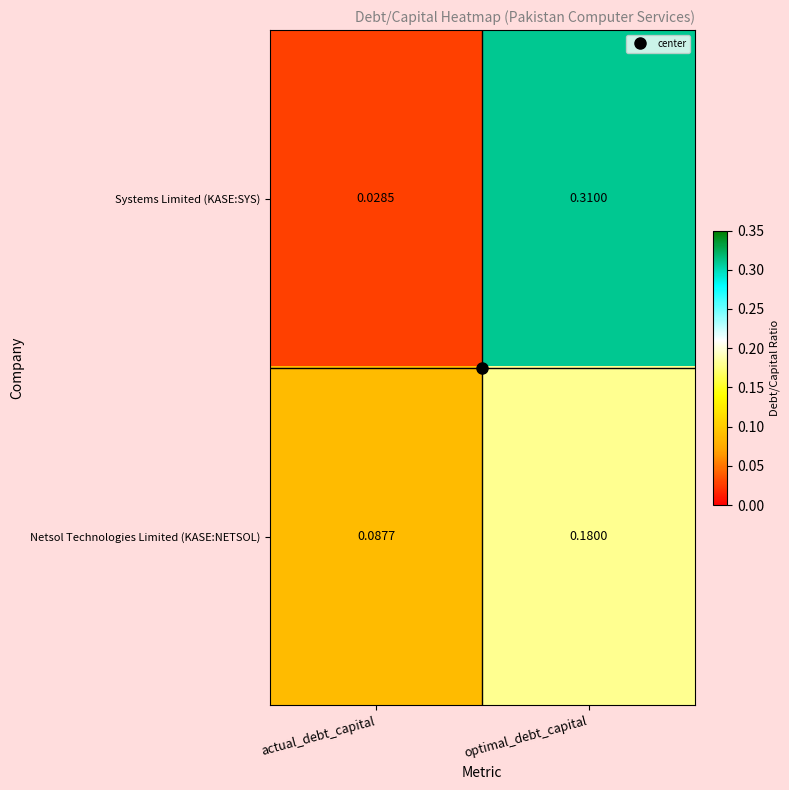

Which label corresponds to the largest value in the chart?

optimal_debt_capital